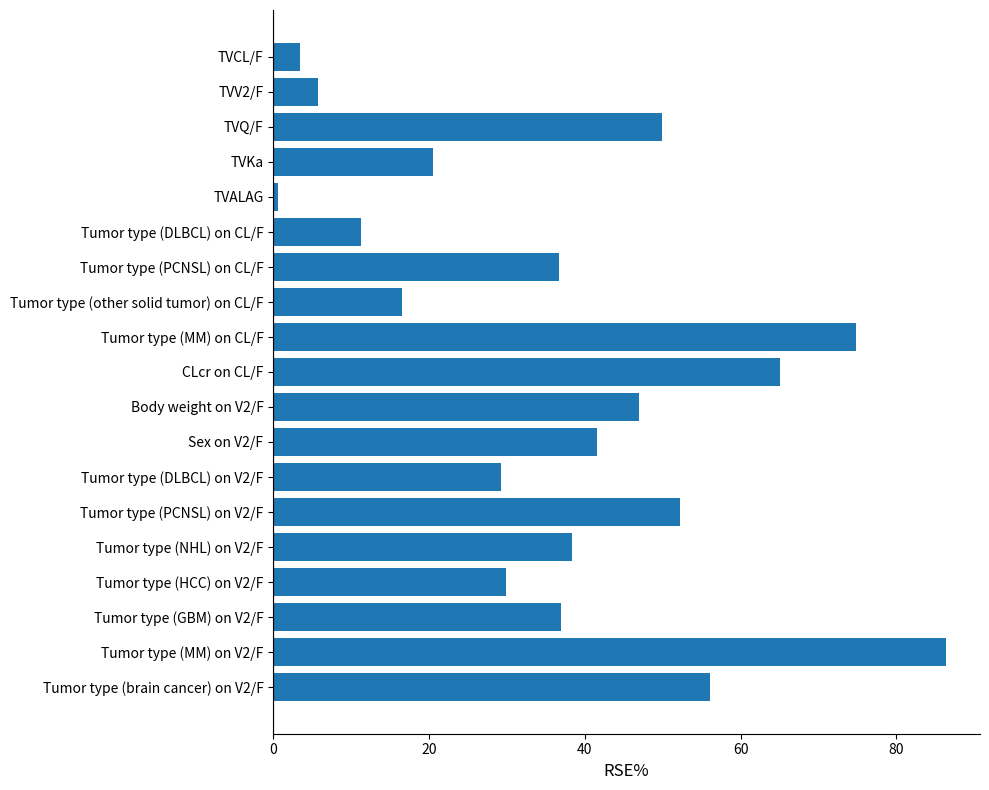

What position from the bottom is Tumor type (GBM) on V2/F?

3